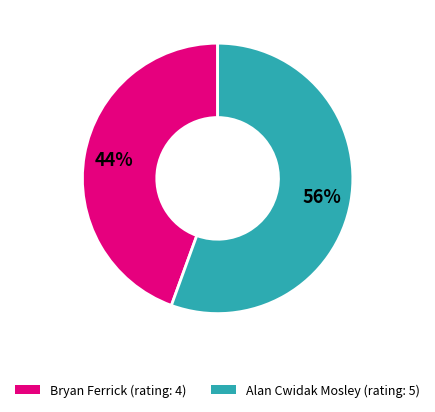

Between Alan Cwidak Mosley (rating: 5) and Bryan Ferrick (rating: 4), which is larger?

Alan Cwidak Mosley (rating: 5)